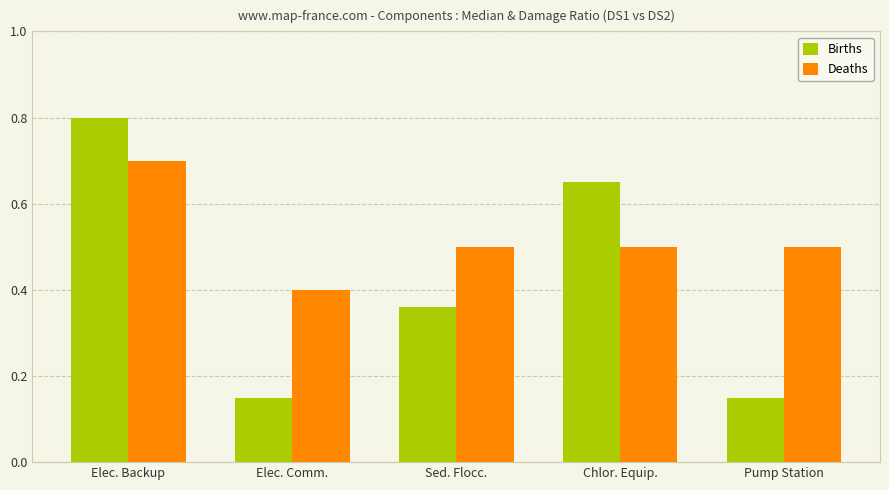

At Sed. Flocc., list the series in order from largest to smallest.

Deaths, Births